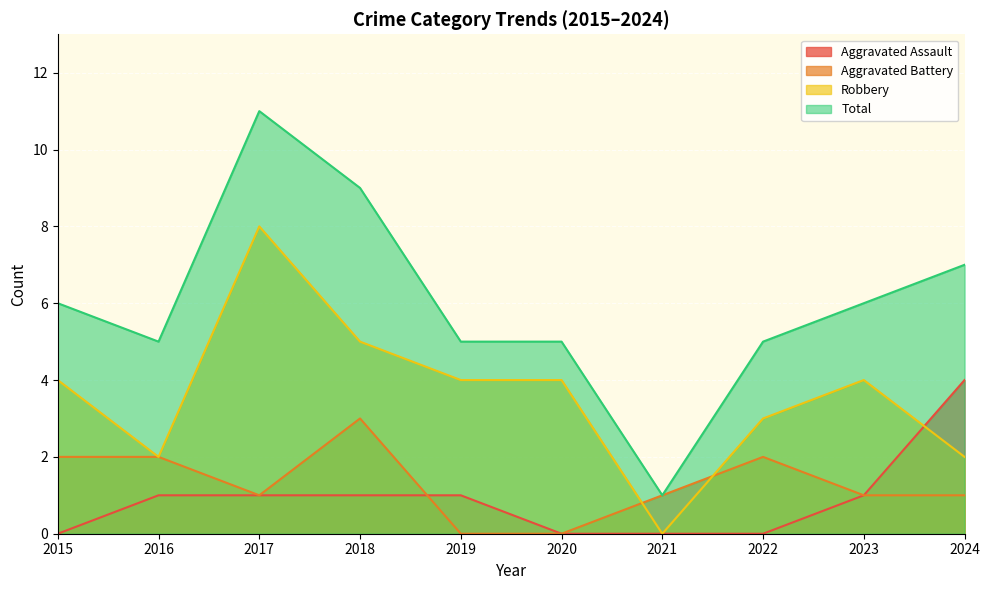

How many Aggravated Battery values are between 1 and 2?

7